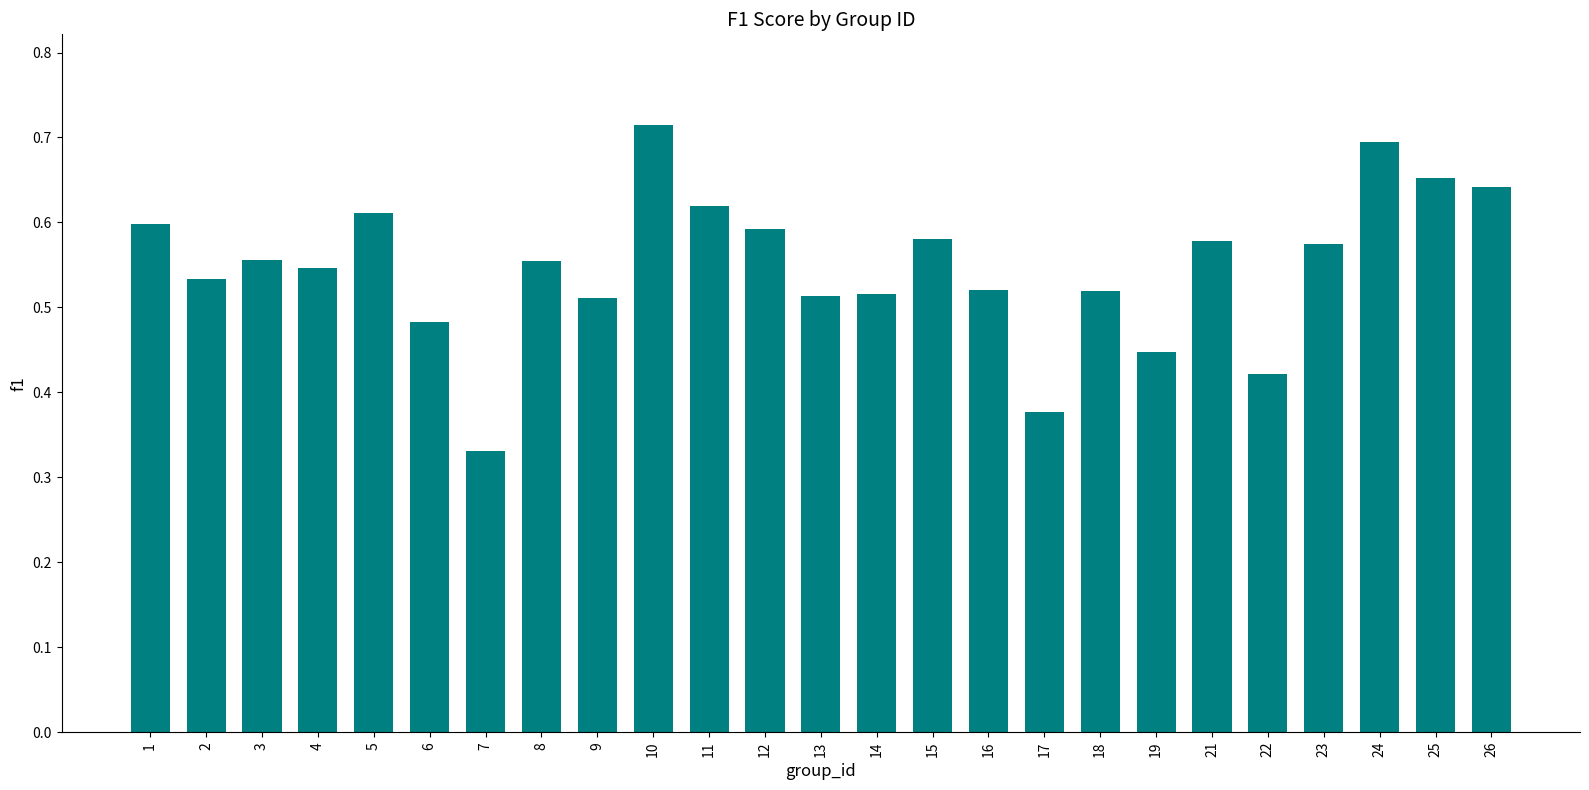

Which has a higher value, 5 or 19?

5